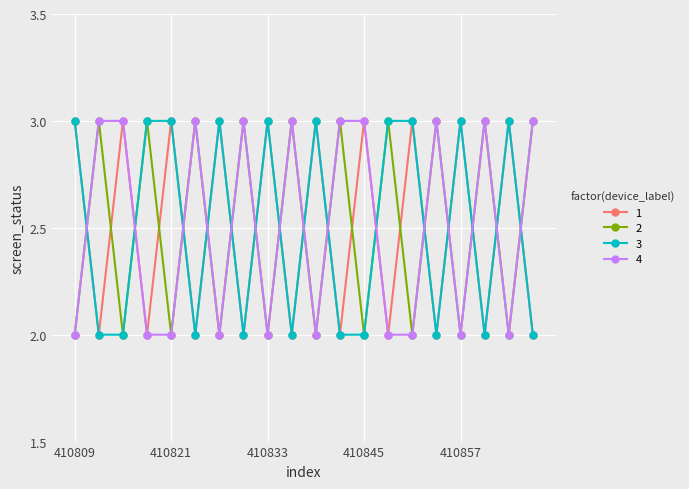

True or false: 3 has more than 0 interior local peaks.

True